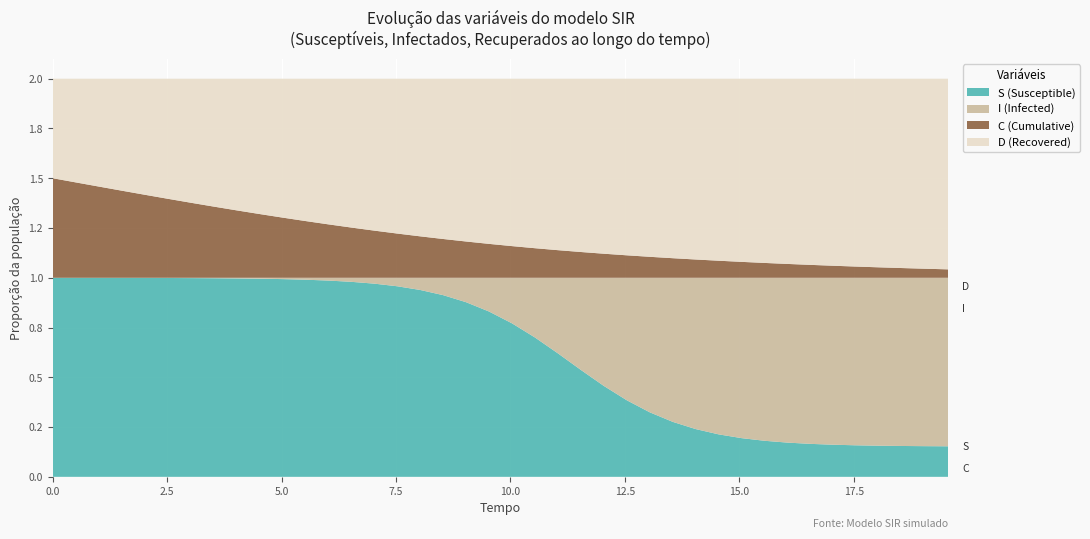

Reading left to right, list all the values displayed in this chart.

time: time=0.0	S=0.5	I=1.0	C=1.5	D=2.0	5=2.5	6=3.0	7=3.5	8=4.0	9=4.5	10=5.0	11=5.5	12=6.0	13=6.5	14=7.0	15=7.5	16=8.0	17=8.5	18=9.0	19=9.5	20=10.0	21=10.5	22=11.0	23=11.5	24=12.0	25=12.5	26=13.0	27=13.5	28=14.0	29=14.5	30=15.1	31=15.6	32=16.1	33=16.6	34=17.1	35=17.6	36=18.1	37=18.6	38=19.1	39=19.6
S: time=1.0	S=1.0	I=1.0	C=1.0	D=1.0	5=1.0	6=1.0	7=1.0	8=1.0	9=1.0	10=1.0	11=1.0	12=1.0	13=1.0	14=1.0	15=1.0	16=0.9	17=0.9	18=0.9	19=0.8	20=0.8	21=0.7	22=0.6	23=0.5	24=0.5	25=0.4	26=0.3	27=0.3	28=0.2	29=0.2	30=0.2	31=0.2	32=0.2	33=0.2	34=0.2	35=0.2	36=0.2	37=0.2	38=0.2	39=0.2
I: time=0.0	S=0.0	I=0.0	C=0.0	D=0.0	5=0.0	6=0.0	7=0.0	8=0.0	9=0.0	10=0.0	11=0.0	12=0.0	13=0.0	14=0.0	15=0.0	16=0.1	17=0.1	18=0.1	19=0.2	20=0.2	21=0.3	22=0.4	23=0.5	24=0.5	25=0.6	26=0.7	27=0.7	28=0.8	29=0.8	30=0.8	31=0.8	32=0.8	33=0.8	34=0.8	35=0.8	36=0.8	37=0.8	38=0.8	39=0.8
C: time=0.5	S=0.5	I=0.5	C=0.4	D=0.4	5=0.4	6=0.4	7=0.4	8=0.3	9=0.3	10=0.3	11=0.3	12=0.3	13=0.3	14=0.2	15=0.2	16=0.2	17=0.2	18=0.2	19=0.2	20=0.2	21=0.1	22=0.1	23=0.1	24=0.1	25=0.1	26=0.1	27=0.1	28=0.1	29=0.1	30=0.1	31=0.1	32=0.1	33=0.1	34=0.1	35=0.1	36=0.1	37=0.0	38=0.0	39=0.0
D: time=0.5	S=0.5	I=0.5	C=0.6	D=0.6	5=0.6	6=0.6	7=0.6	8=0.7	9=0.7	10=0.7	11=0.7	12=0.7	13=0.7	14=0.8	15=0.8	16=0.8	17=0.8	18=0.8	19=0.8	20=0.8	21=0.9	22=0.9	23=0.9	24=0.9	25=0.9	26=0.9	27=0.9	28=0.9	29=0.9	30=0.9	31=0.9	32=0.9	33=0.9	34=0.9	35=0.9	36=0.9	37=1.0	38=1.0	39=1.0